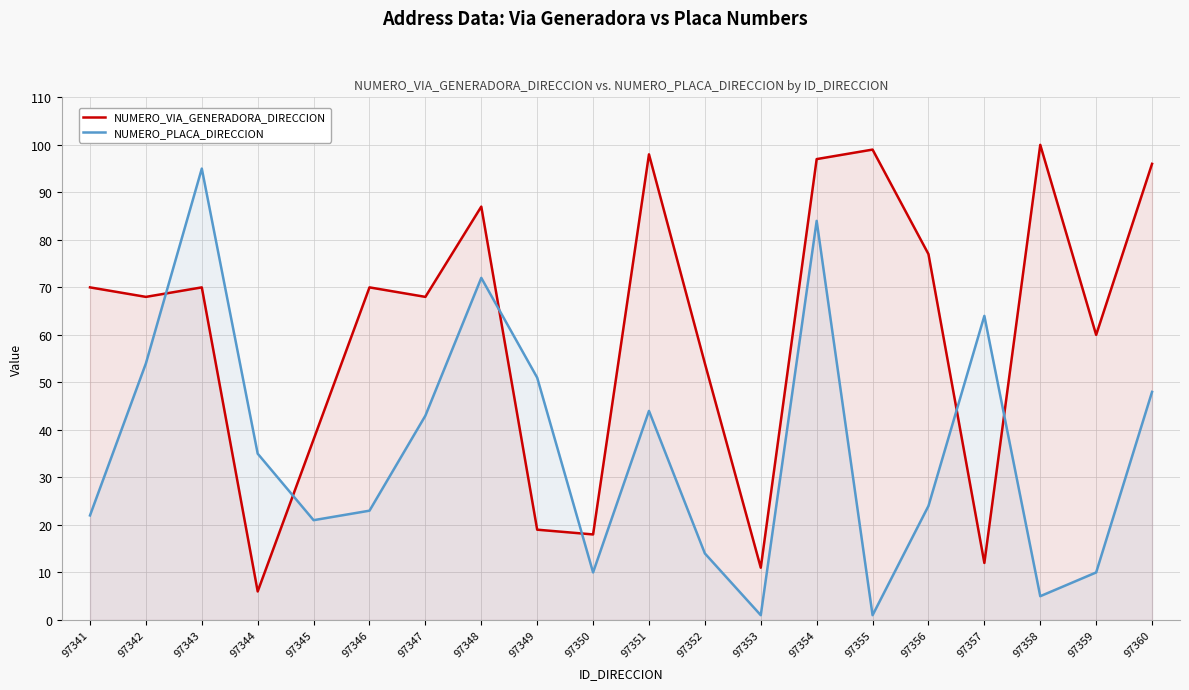

Which has a higher value, 97344 or 97352?

97352